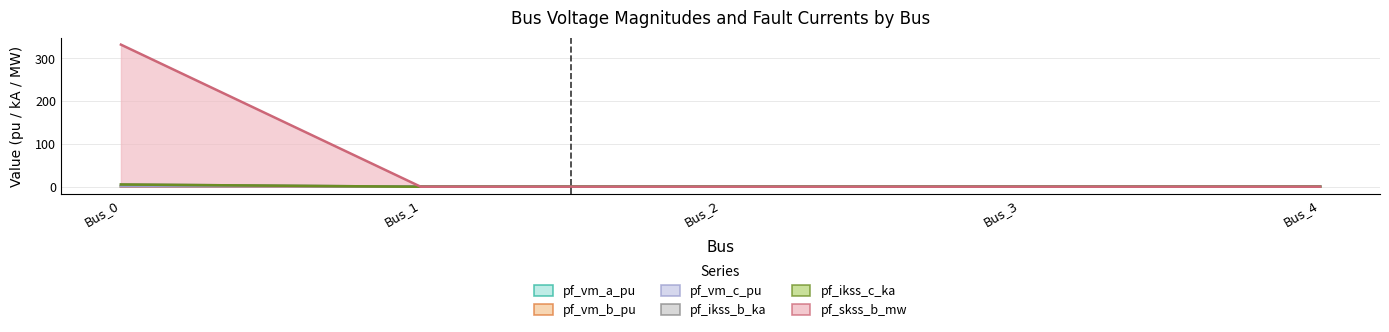

True or false: pf_ikss_c_ka has a value of -2.1 at Bus_3.

False